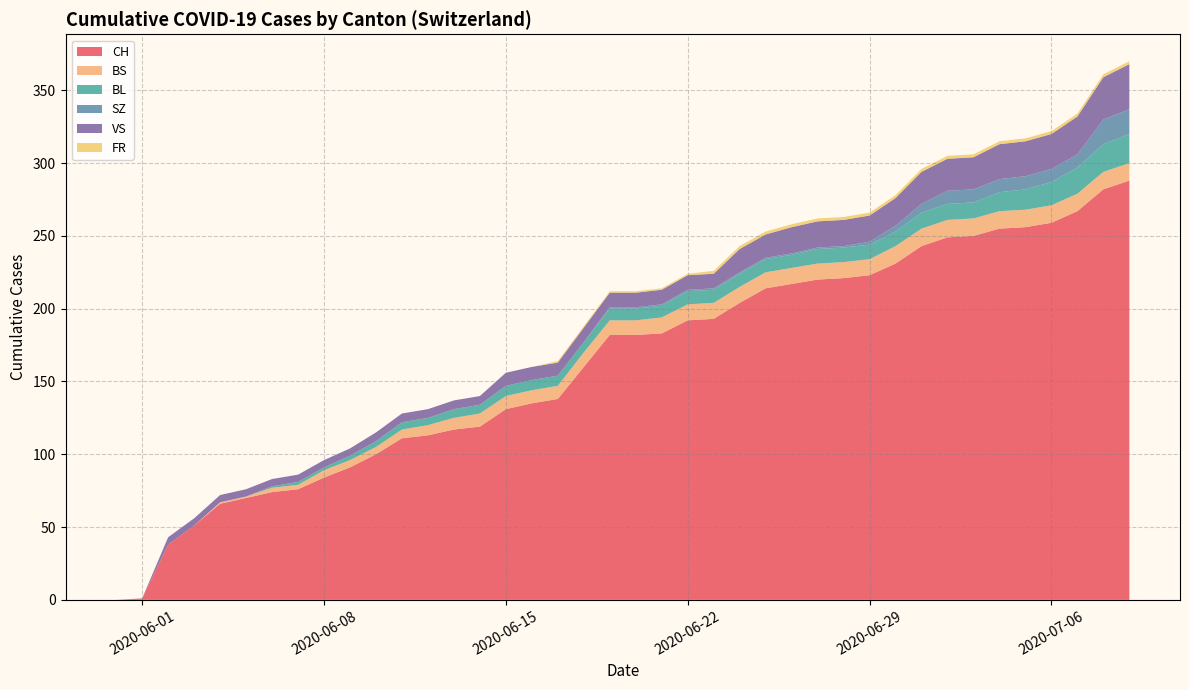

Reading left to right, transcribe all the data shown in this chart.

CH: 2020-05-31=0	2020-06-07=76	2020-06-14=119	2020-06-21=183	2020-06-28=221	2020-07-05=256	2020-07-09=288
BS: 2020-05-31=0	2020-06-07=3	2020-06-14=9	2020-06-21=11	2020-06-28=11	2020-07-05=12	2020-07-09=12
BL: 2020-05-31=0	2020-06-07=2	2020-06-14=6	2020-06-21=8	2020-06-28=10	2020-07-05=14	2020-07-09=20
SZ: 2020-05-31=0	2020-06-07=0	2020-06-14=0	2020-06-21=1	2020-06-28=1	2020-07-05=9	2020-07-09=17
VS: 2020-05-31=0	2020-06-07=5	2020-06-14=6	2020-06-21=10	2020-06-28=18	2020-07-05=24	2020-07-09=31
FR: 2020-05-31=0	2020-06-07=0	2020-06-14=0	2020-06-21=1	2020-06-28=2	2020-07-05=2	2020-07-09=2